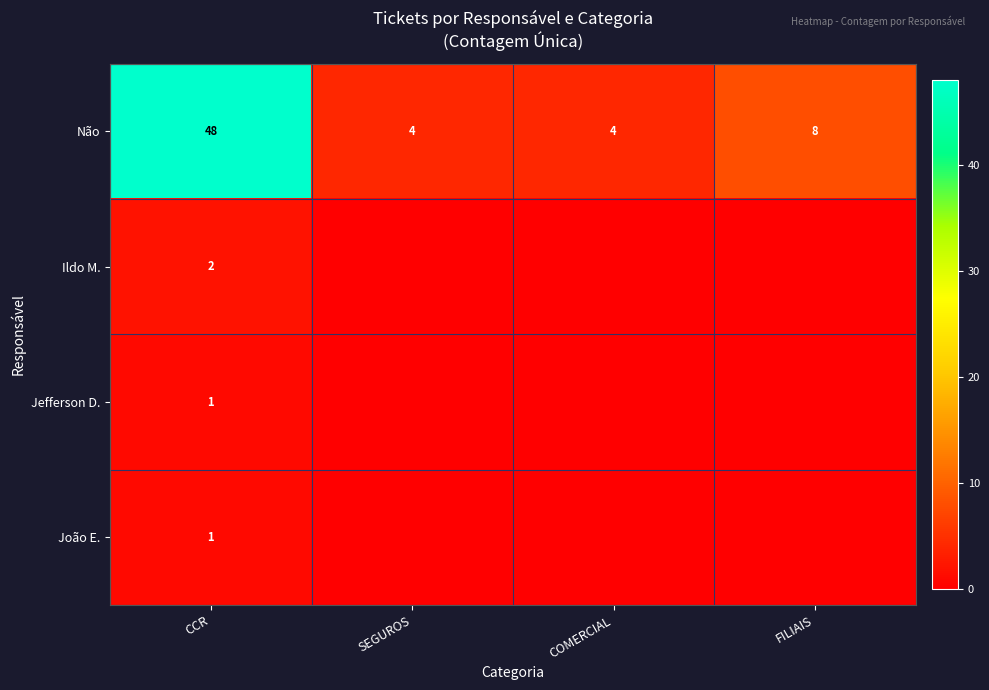

True or false: Ildo M. has a value of 2 at CCR.

True